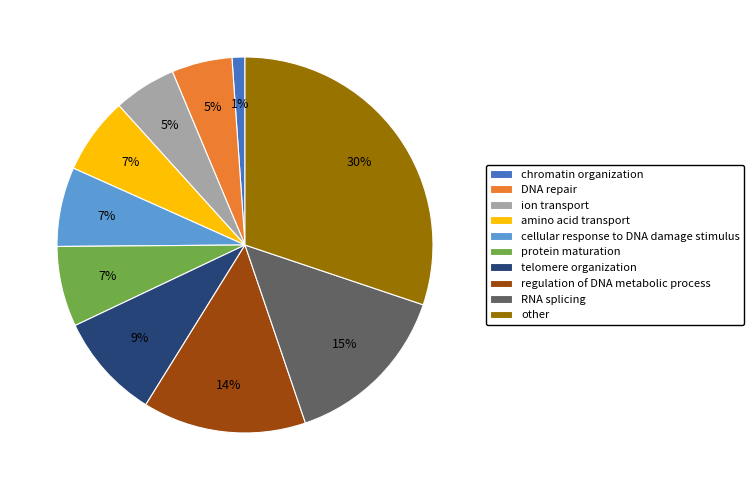

How many slices are in this pie chart?

10